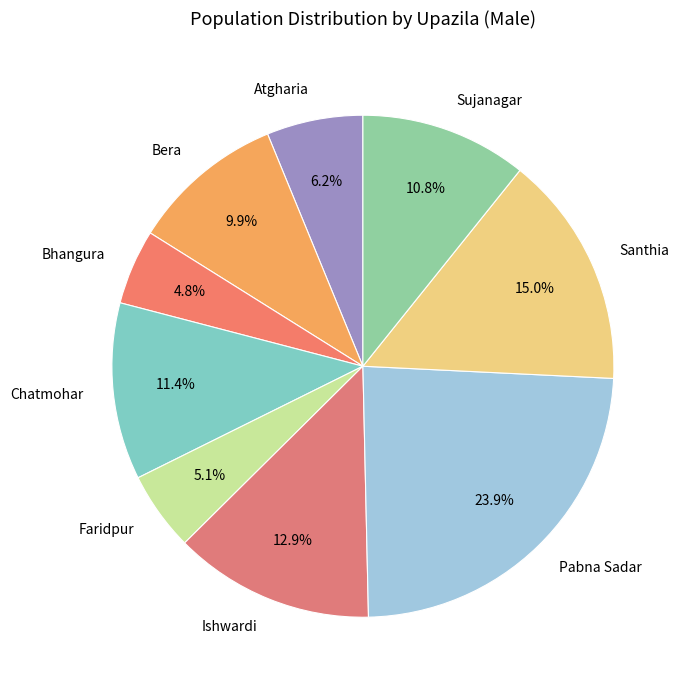

The Bera slice represents 1% of the pie. True or false?

False